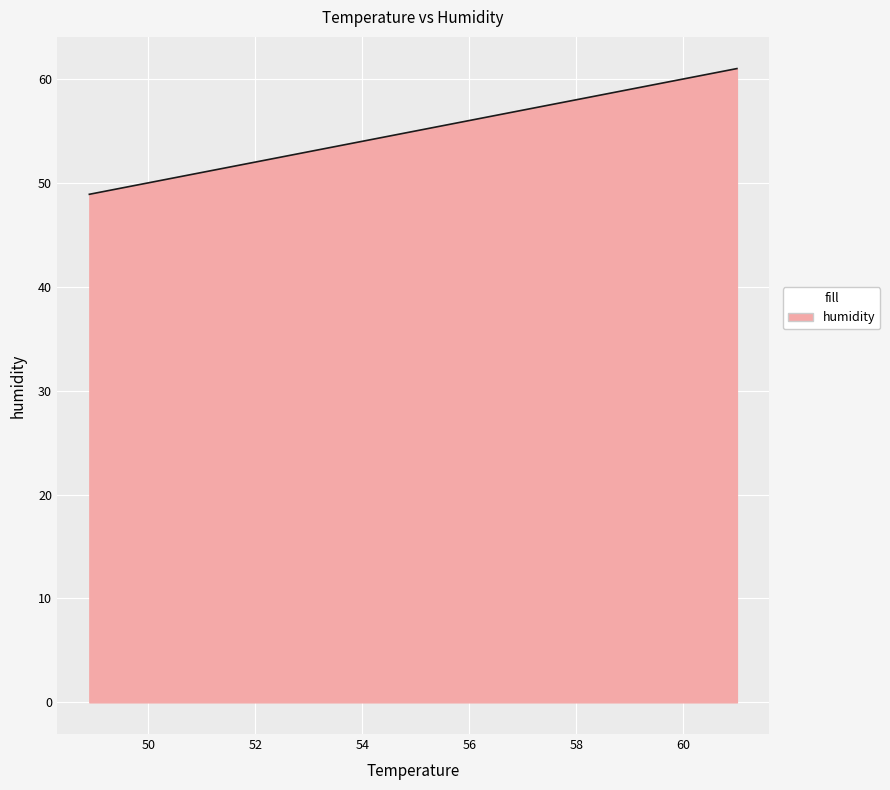

Which has a higher value, 4 or 10?

10